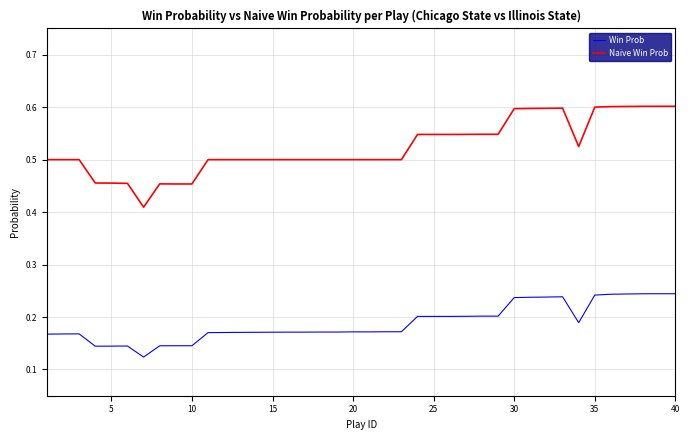

How many distinct data groups are displayed?

2